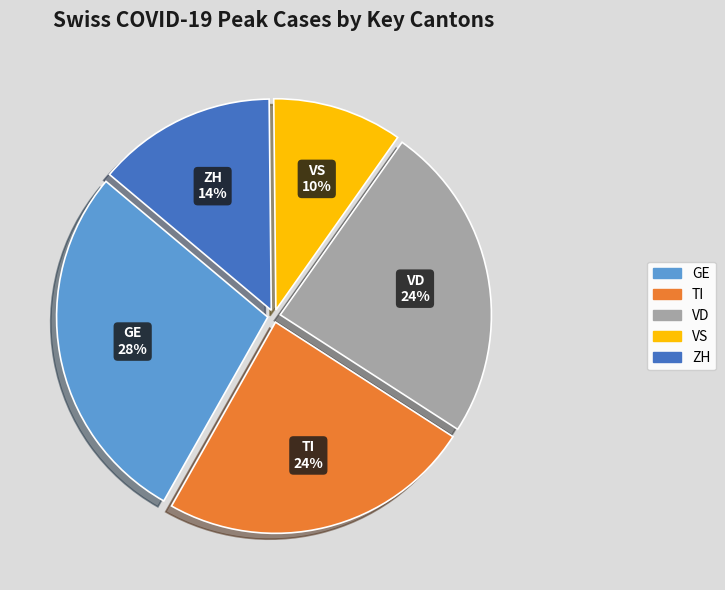

To the nearest percent, what is the average slice percentage?

20%